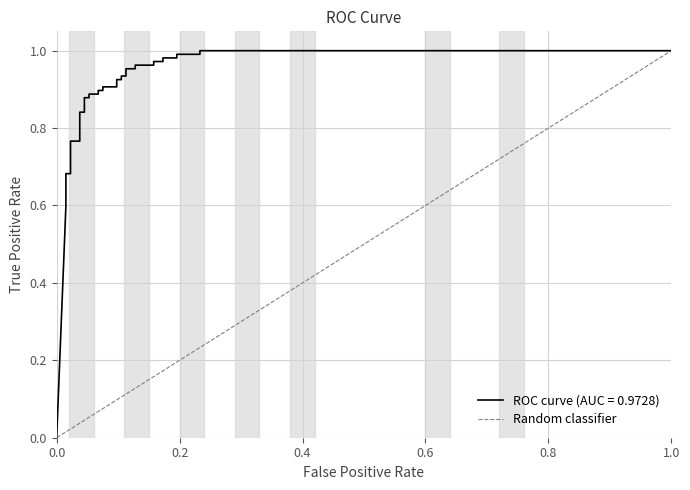

What is the difference between the values at 0.0 and 1.0?

1